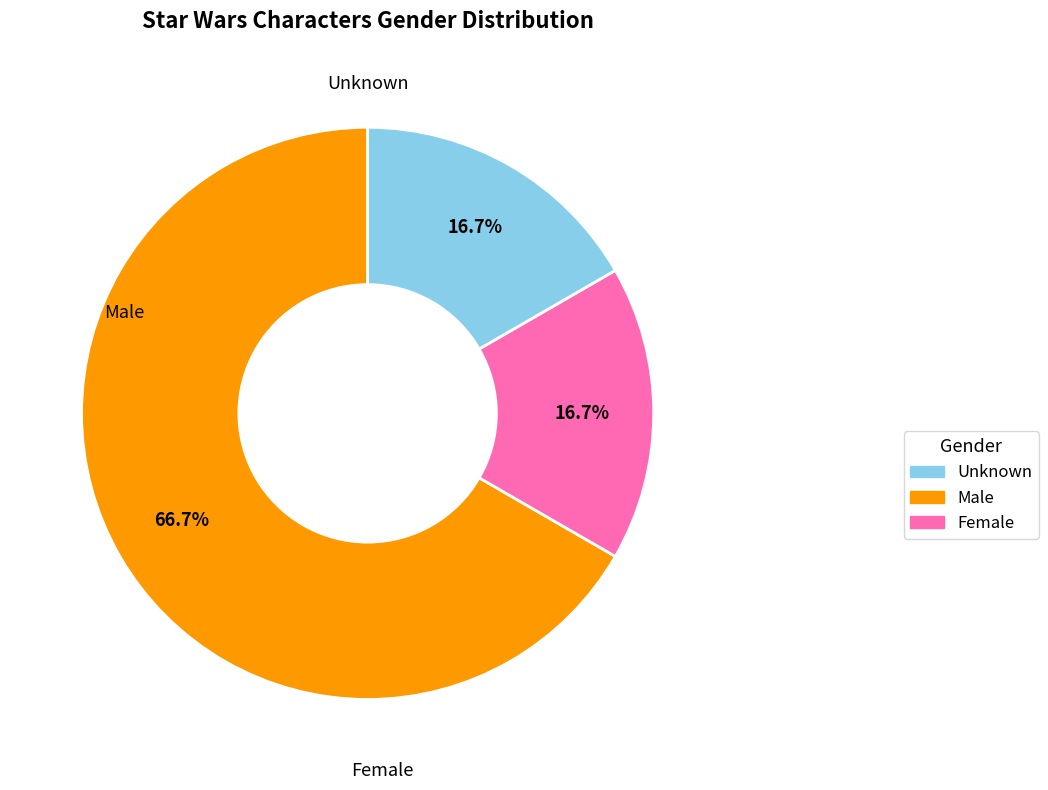

Is there any slice that represents more than half of the pie?

Yes